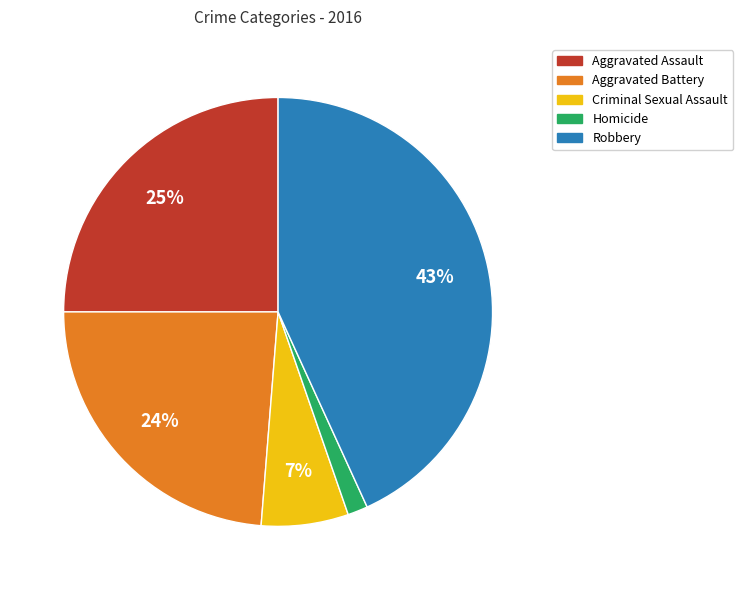

Rank the categories by value from lowest to highest.

Homicide, Criminal Sexual Assault, Aggravated Battery, Aggravated Assault, Robbery